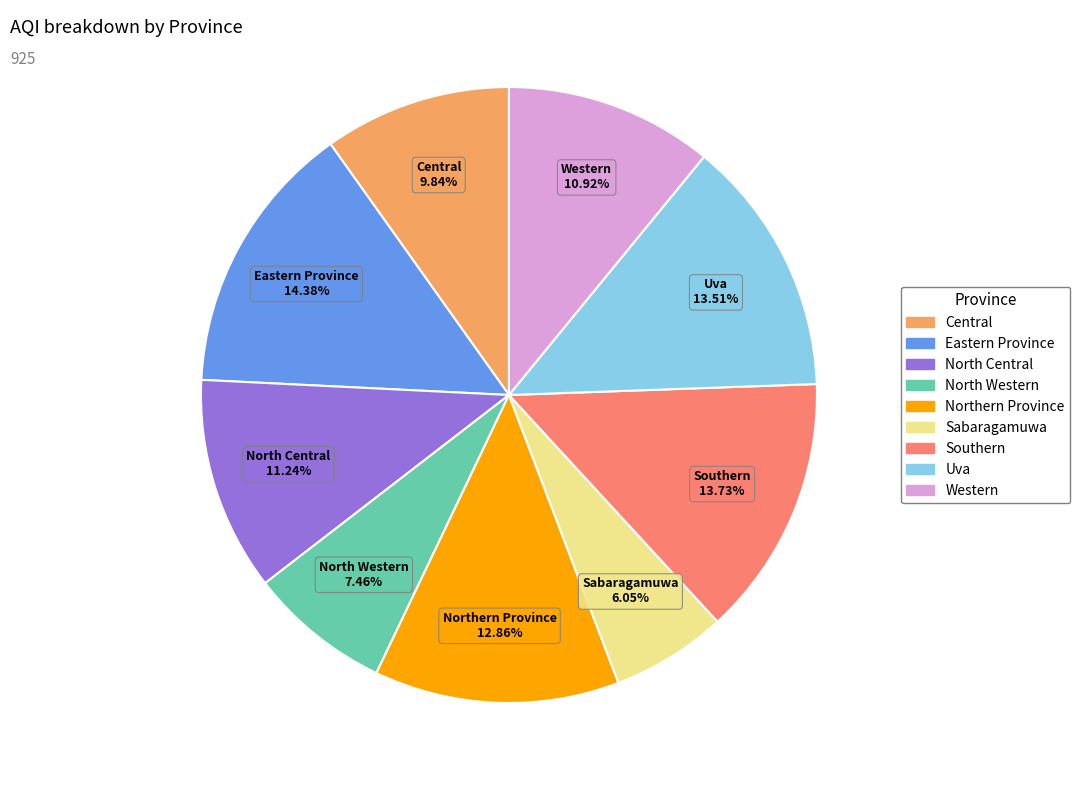

To the nearest percent, what is the average slice percentage?

11%